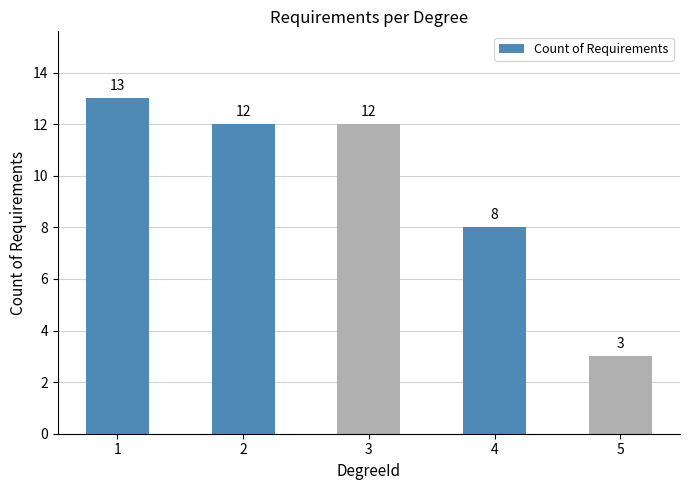

What value does the data have at 3?

12